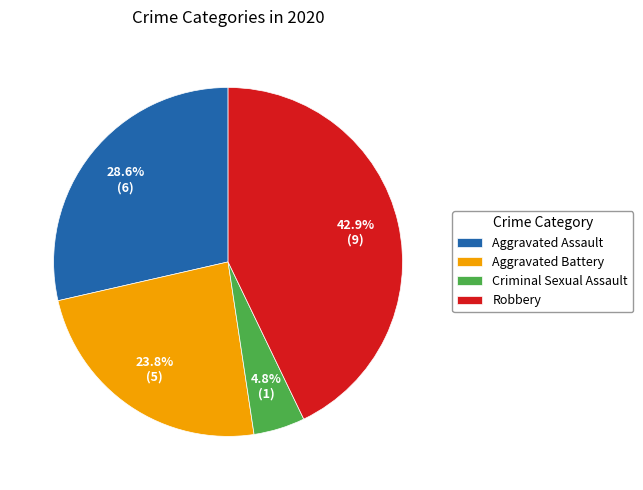

To the nearest percent, what is the average slice percentage?

25%